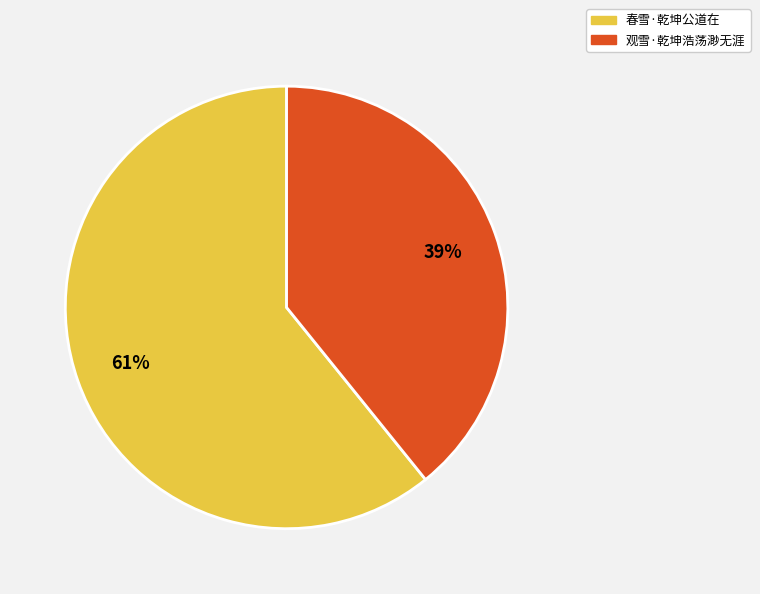

How many slices are in this pie chart?

2